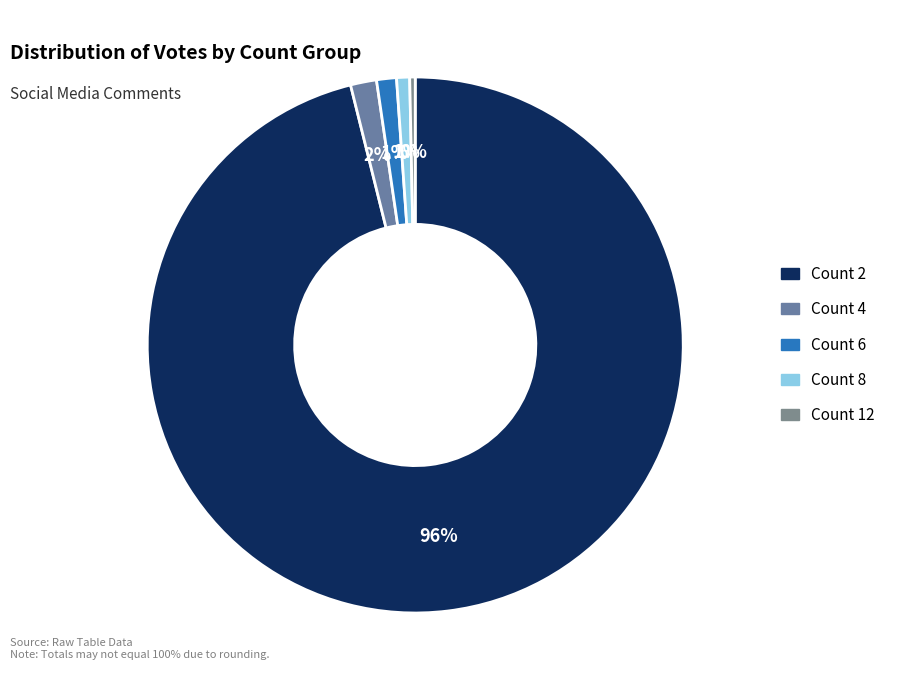

Between Count 12 and Count 4, which is larger?

Count 4